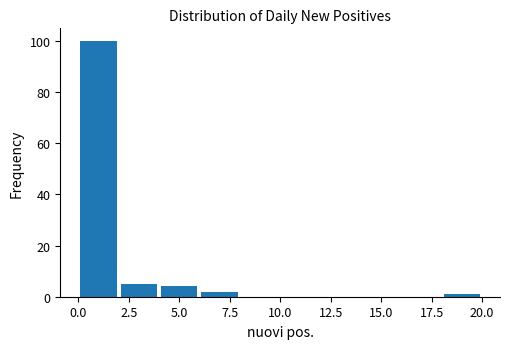

How tall is the bar that spans 0 to 2 on the x-axis? The values are not printed on the chart, so give them approximately, as read against the axis.

100